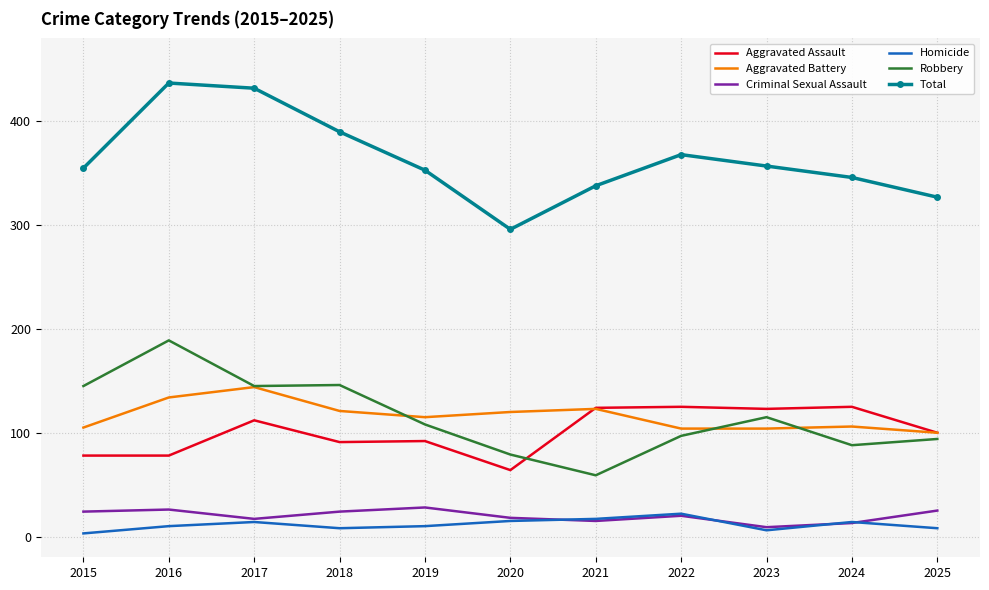

At which category does Criminal Sexual Assault reach its first local valley?

2017